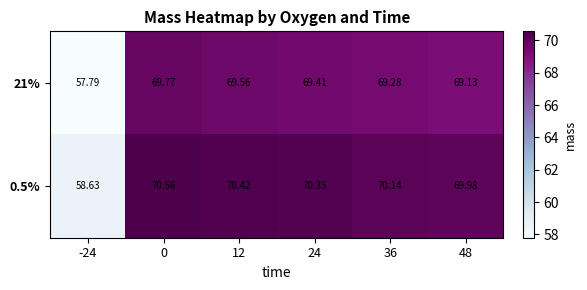

What is the total value across all series at 0?

140.3